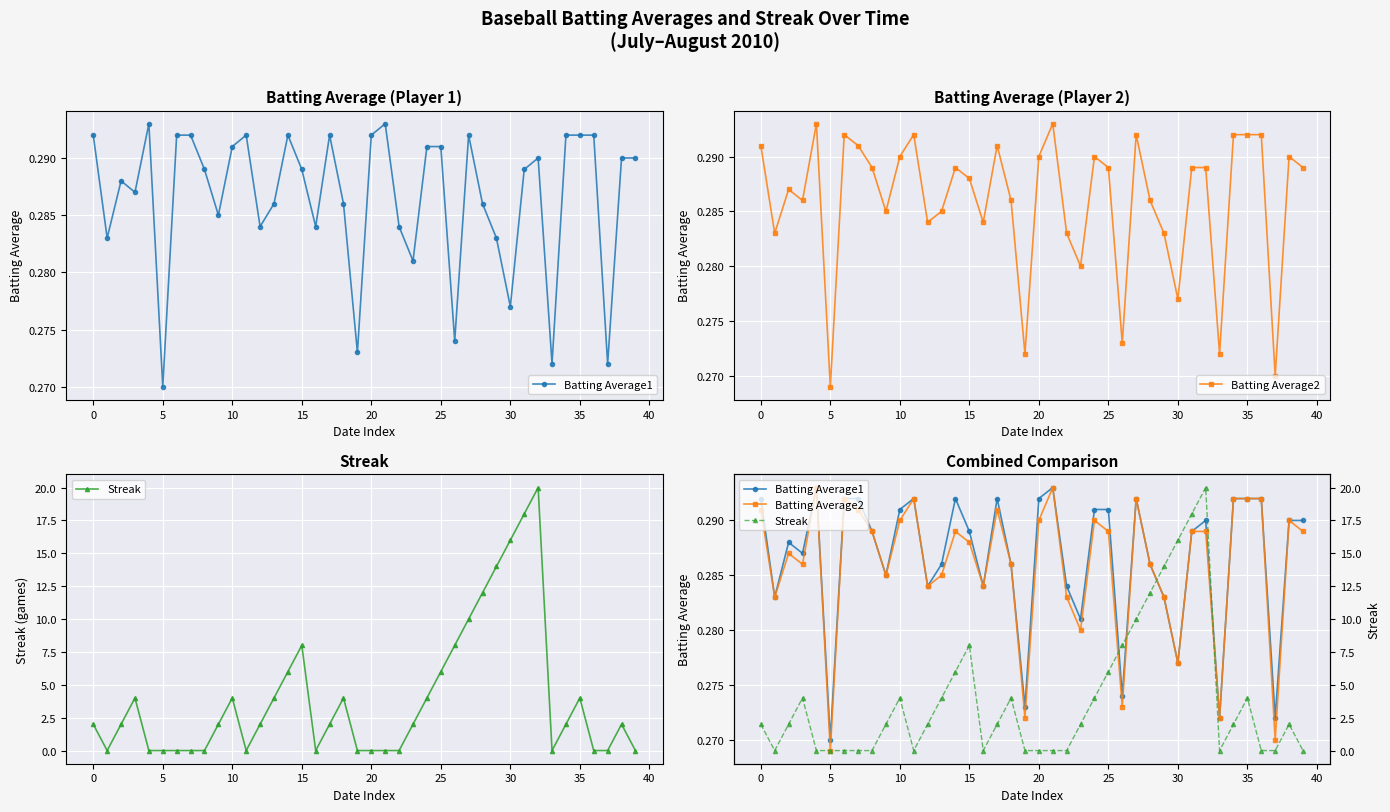

In Batting Average2, how many points are higher than both neighbors (excluding endpoints)?

10